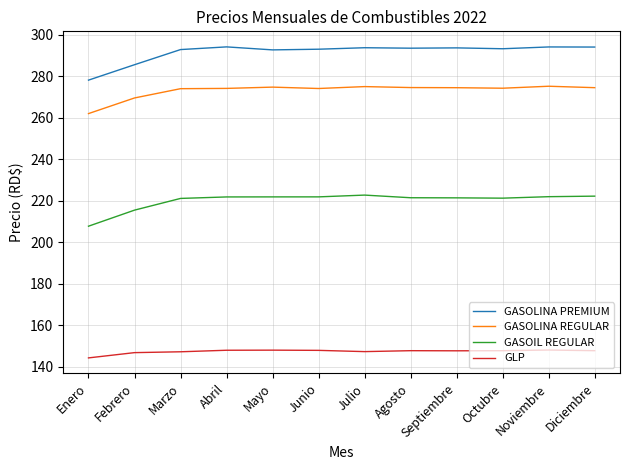

True or false: GLP has a value of 147.3 at Julio.

True